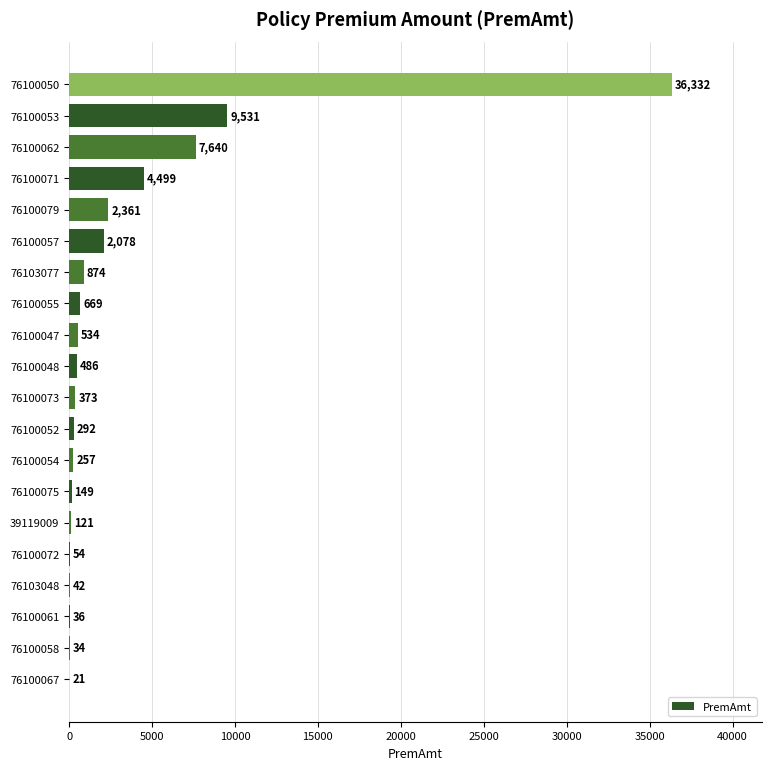

What is the approximate value at 39119009?

120.8